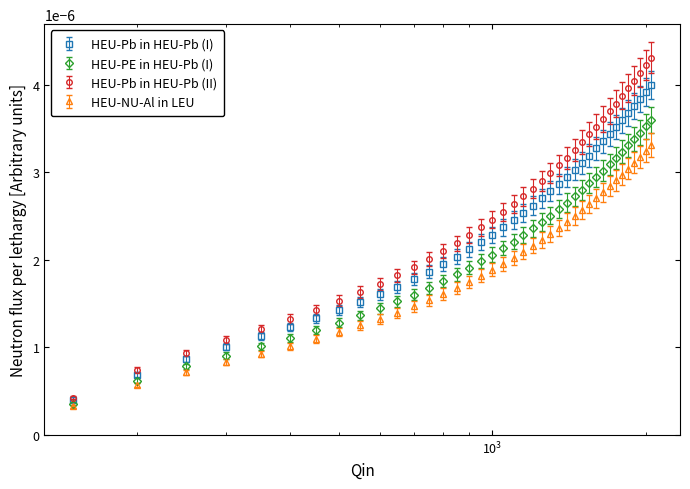

Which series has the largest range (max minus min)?

HEU-Pb in HEU-Pb (II)